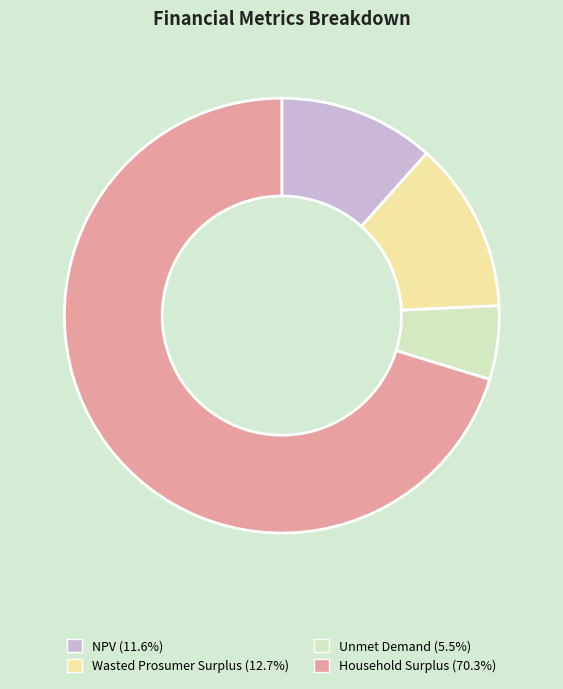

Combined, do Unmet Demand and Wasted Prosumer Surplus account for over 50%?

No